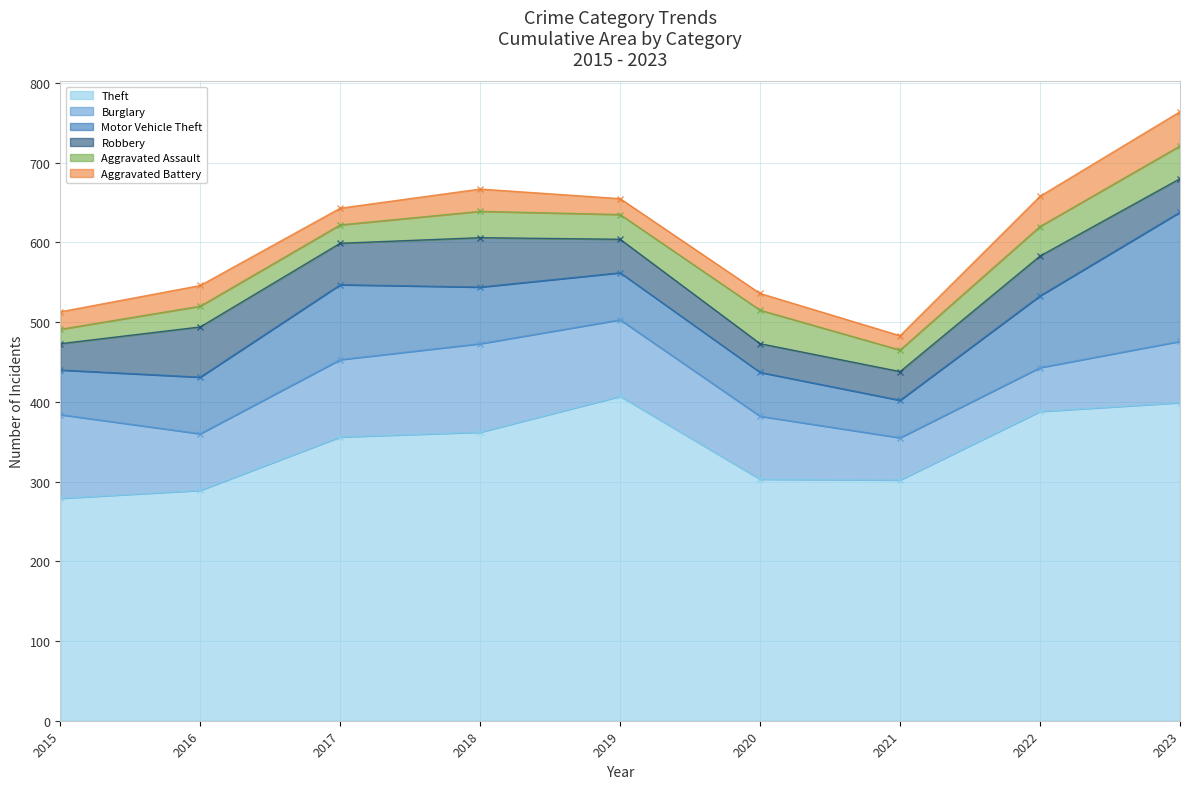

What is the average value of the Aggravated Battery series?

26